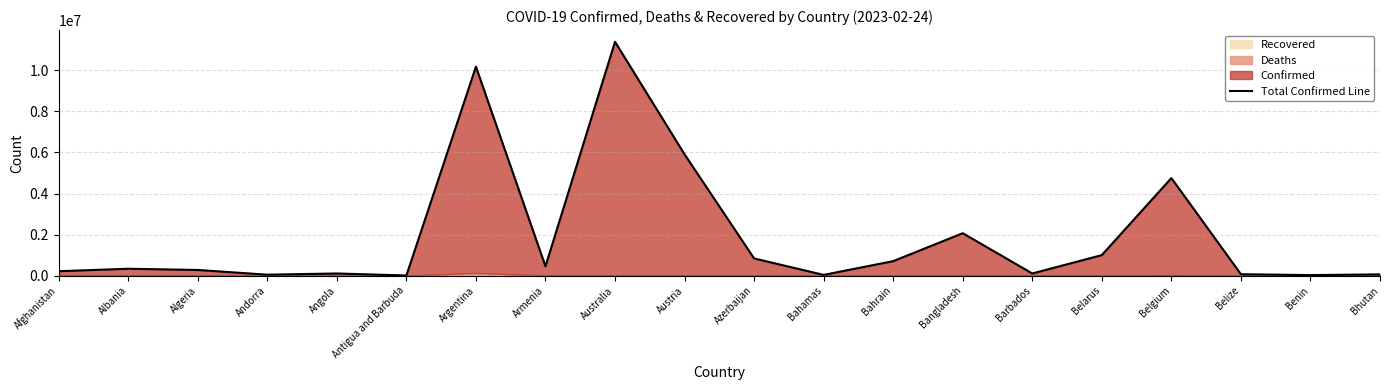

Reading left to right, what are all the values shown in this chart?

217111	337943	278313	48031	107136	9252	10173766	455540	11385734	5906544	838560	38324	707378	2067218	107220	1001155	4751372	71428	28153	62636